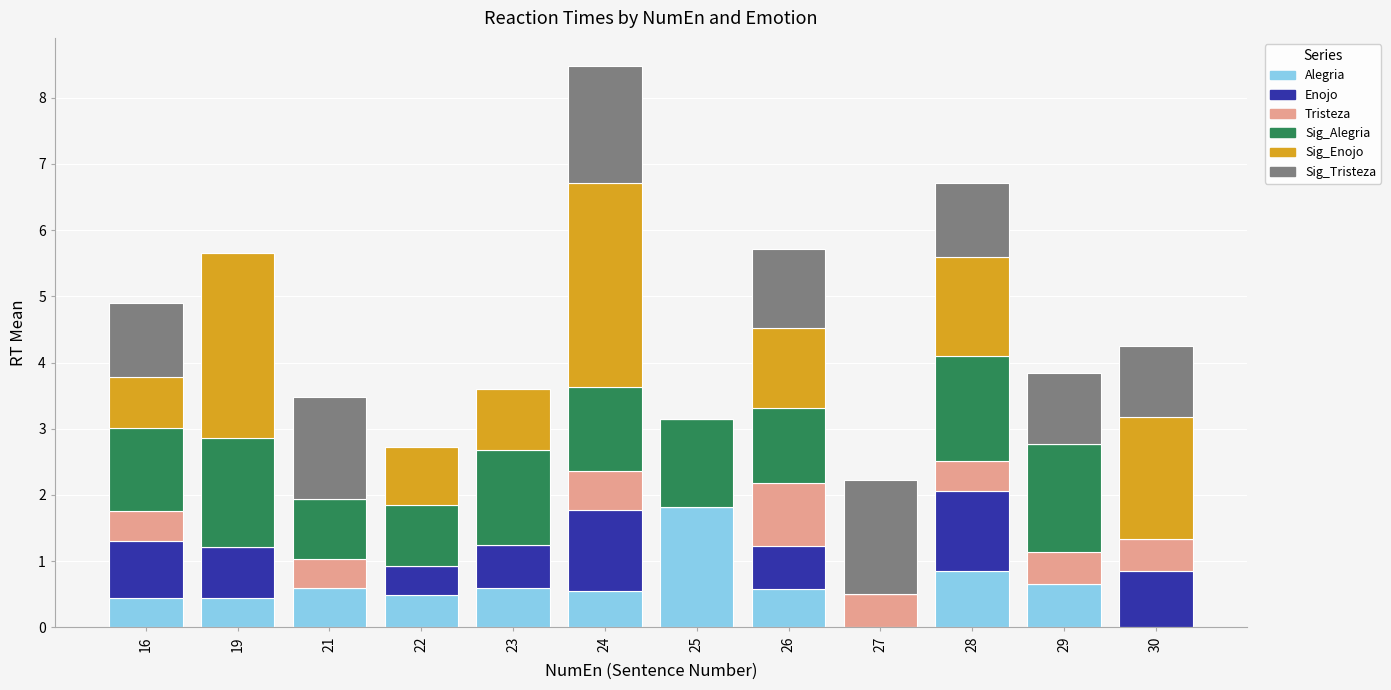

The value of Alegria at 29 is 0.7. True or false?

True